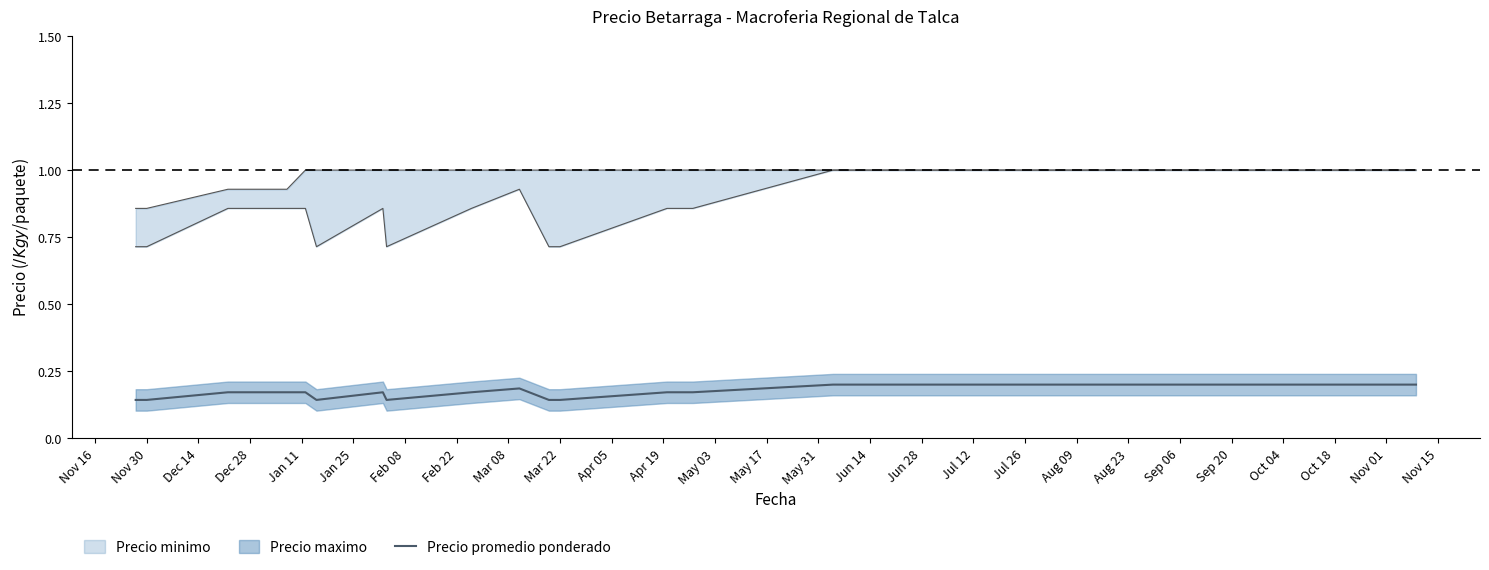

Between Apr 19 and May 17, which is larger?

May 17